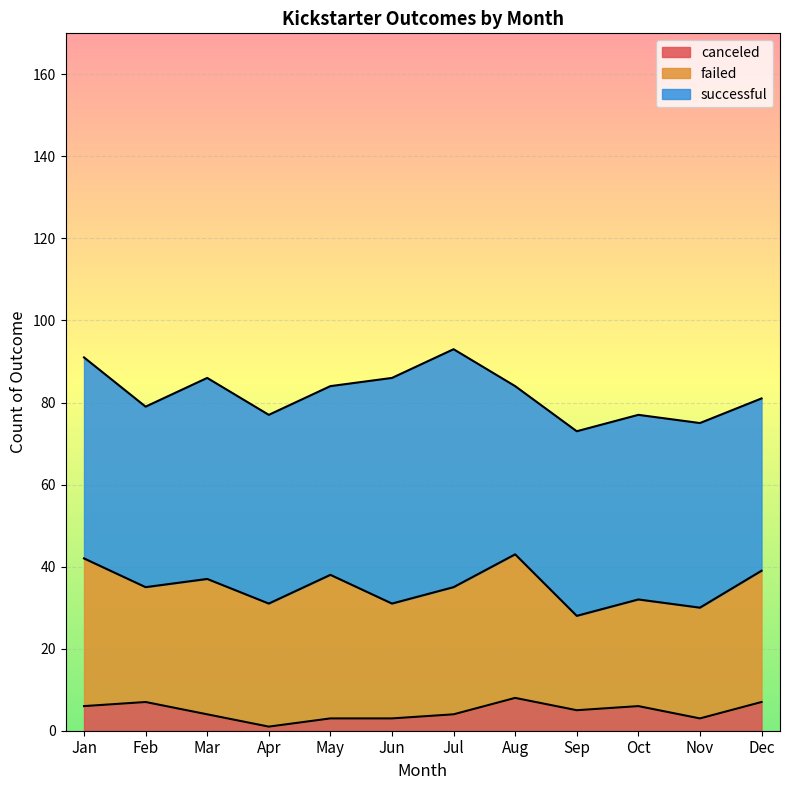

True or false: failed and canceled intersect in this chart.

False